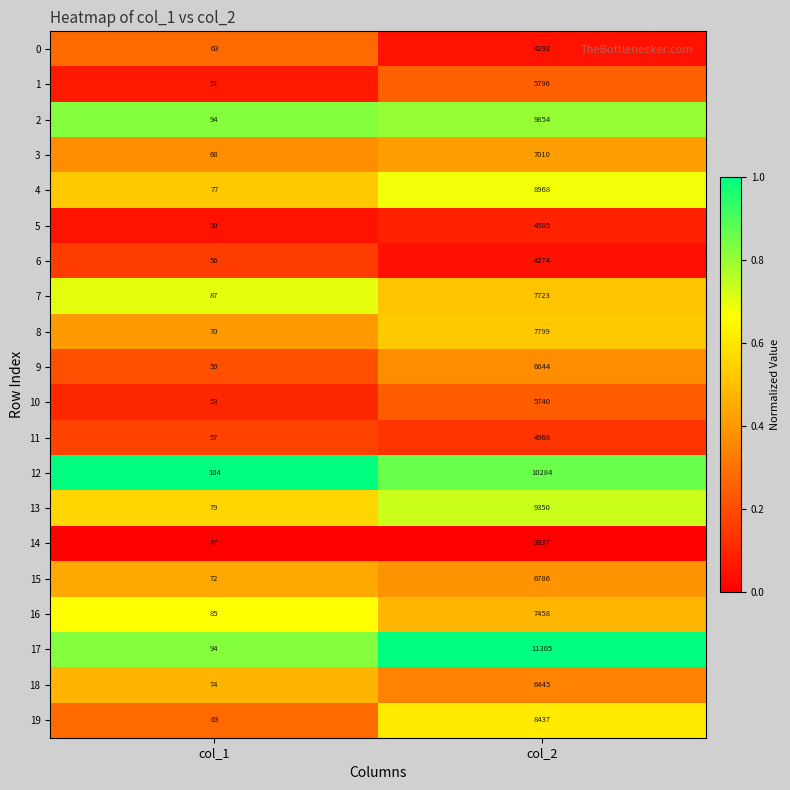

What is the approximate value of 14 at col_2, to the nearest 50?

3950